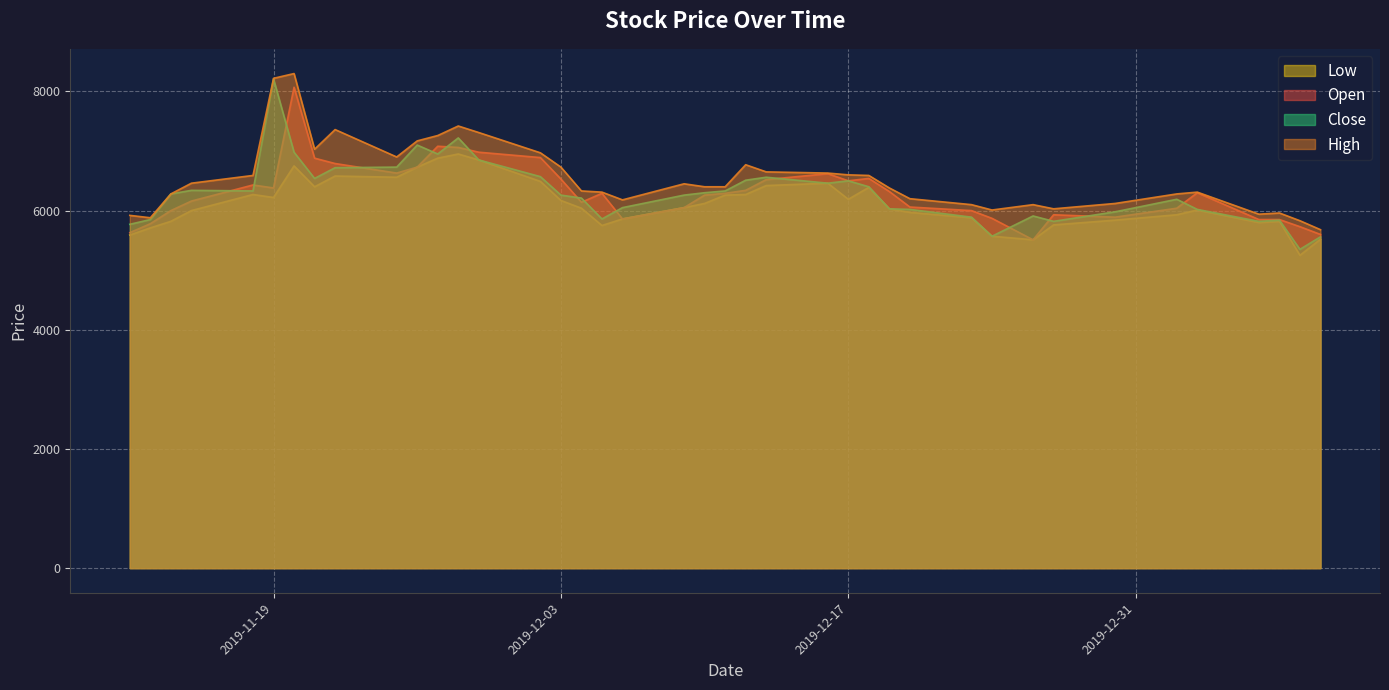

What is the maximum value for Close?

8210